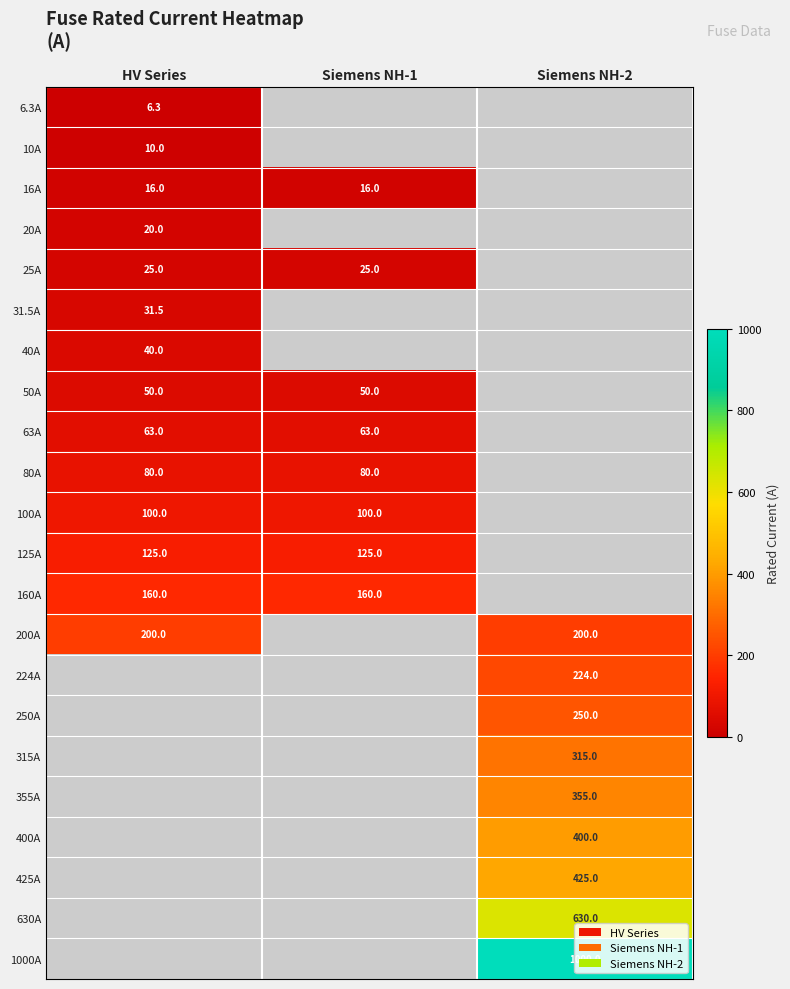

The value of 63A at Siemens NH-1 is 63.0. True or false?

True